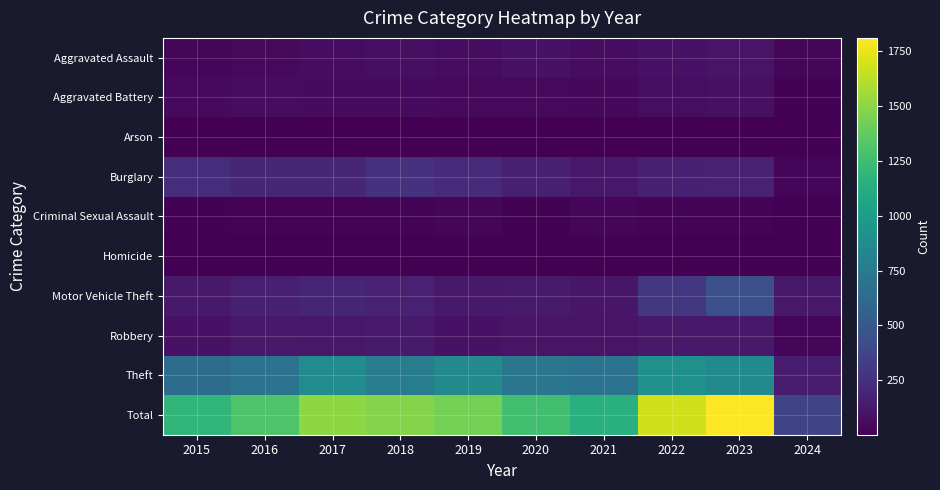

Reading right to left, list all the values displayed in this chart.

Aggravated Assault: 2024=24	2023=93	2022=89	2021=58	2020=87	2019=61	2018=72	2017=59	2016=50	2015=31
Aggravated Battery: 2024=10	2023=83	2022=66	2021=43	2020=48	2019=45	2018=52	2017=54	2016=60	2015=50
Arson: 2024=1	2023=6	2022=7	2021=6	2020=4	2019=5	2018=6	2017=1	2016=3	2015=3
Burglary: 2024=31	2023=168	2022=163	2021=117	2020=163	2019=221	2018=257	2017=192	2016=194	2015=236
Criminal Sexual Assault: 2024=1	2023=21	2022=18	2021=23	2020=12	2019=29	2018=20	2017=19	2016=20	2015=13
Homicide: 2024=1	2023=4	2022=6	2021=2	2020=6	2019=3	2018=5	2017=2	2016=8	2015=4
Motor Vehicle Theft: 2024=119	2023=443	2022=291	2021=113	2020=134	2019=125	2018=164	2017=191	2016=163	2015=125
Robbery: 2024=35	2023=128	2022=125	2021=95	2020=94	2019=89	2018=130	2017=115	2016=123	2015=87
Theft: 2024=147	2023=865	2022=912	2021=691	2020=713	2019=855	2018=767	2017=873	2016=689	2015=641
Total: 2024=369	2023=1811	2022=1677	2021=1148	2020=1261	2019=1433	2018=1473	2017=1506	2016=1310	2015=1190